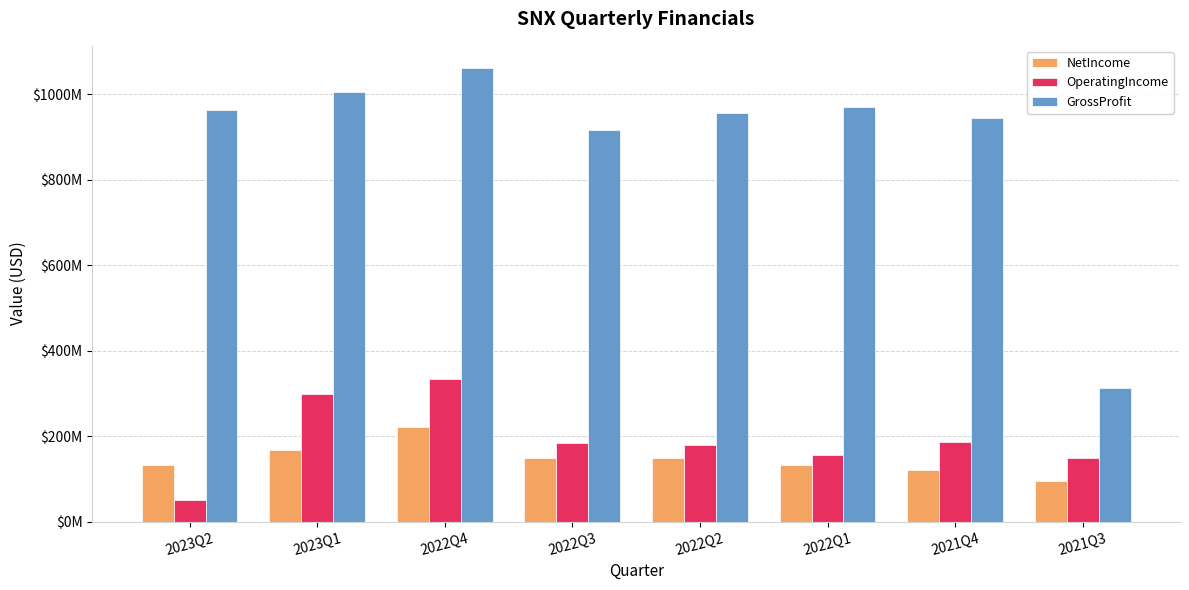

Is the value of OperatingIncome at 2021Q3 greater than the value of NetIncome at 2022Q1?

Yes